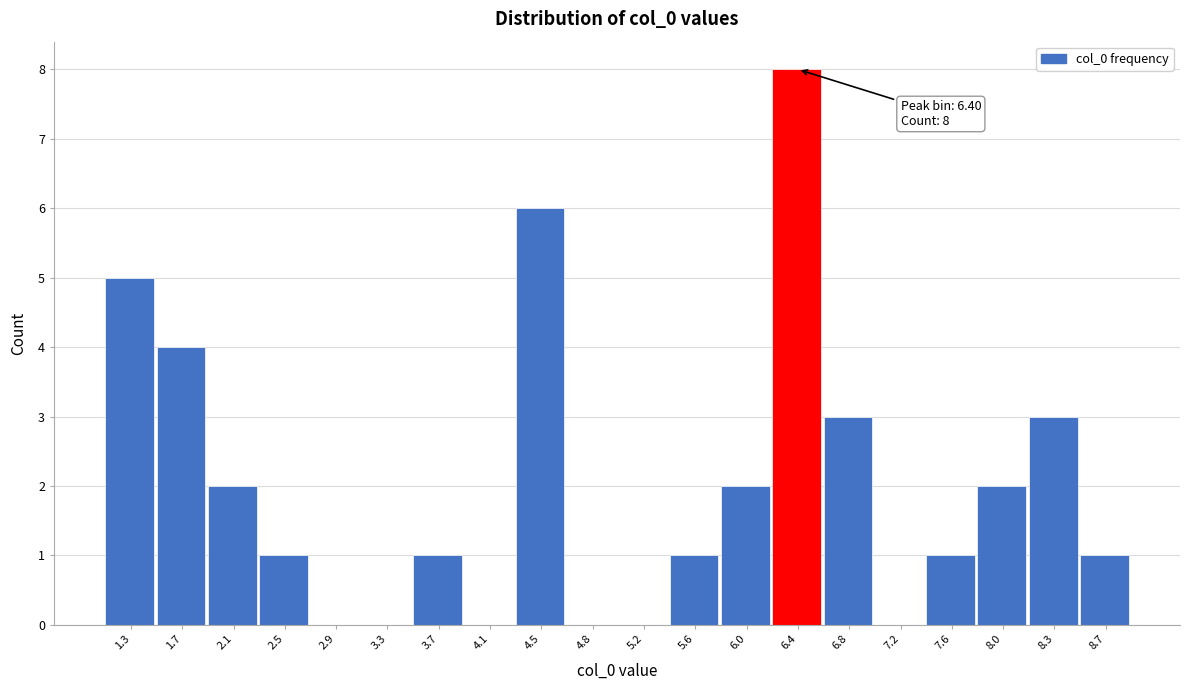

Which range on the x-axis has the tallest bar?

6.20 to 6.60